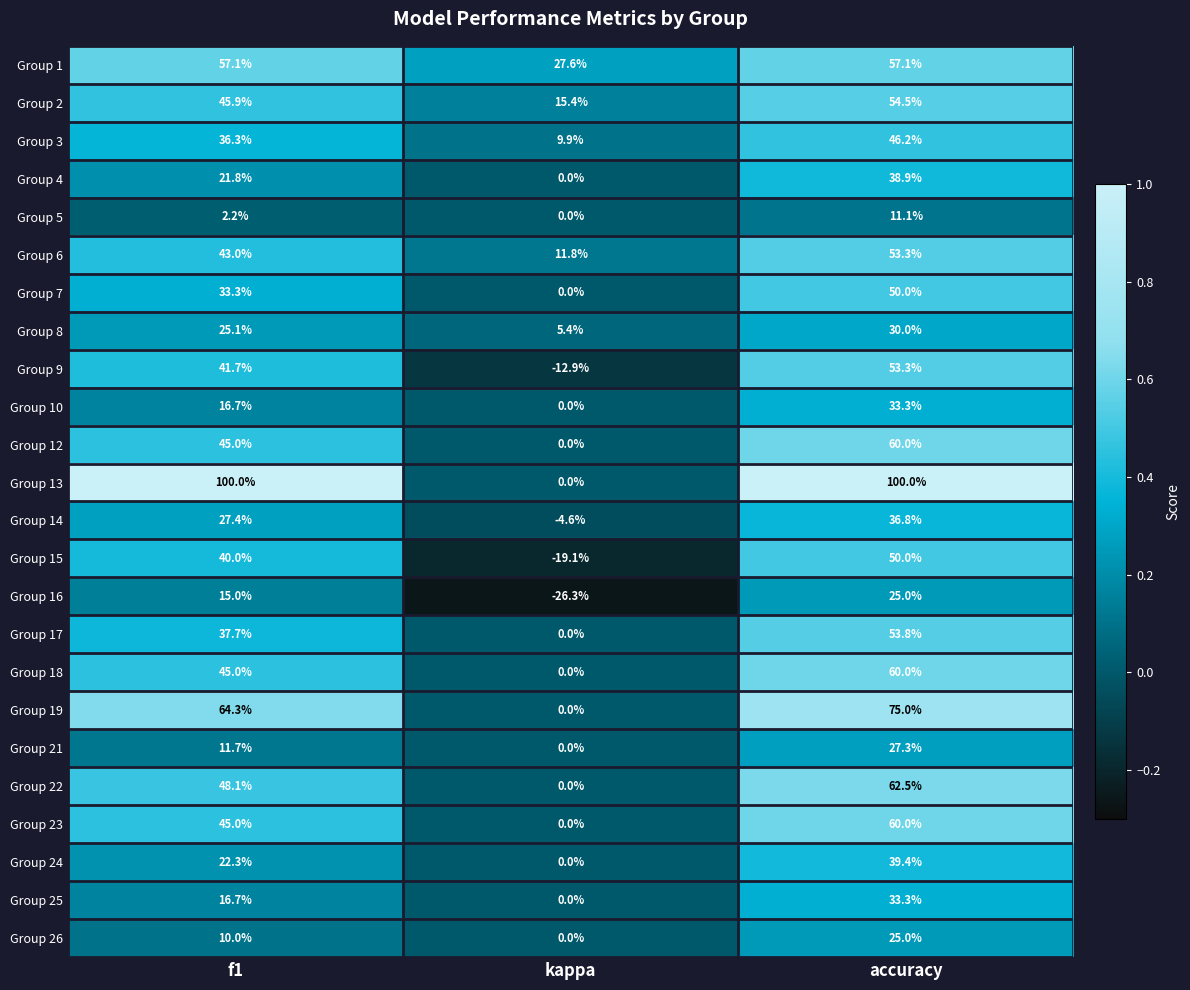

List the labels in order of Group 6 value, largest first.

accuracy, f1, kappa